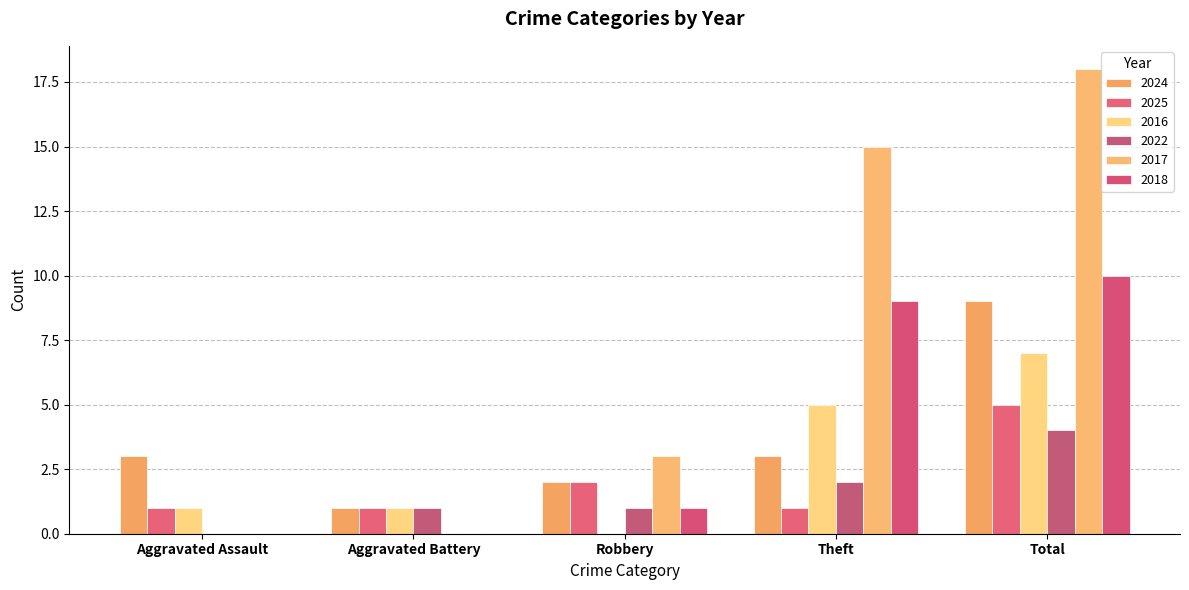

What position from the right is Total?

1